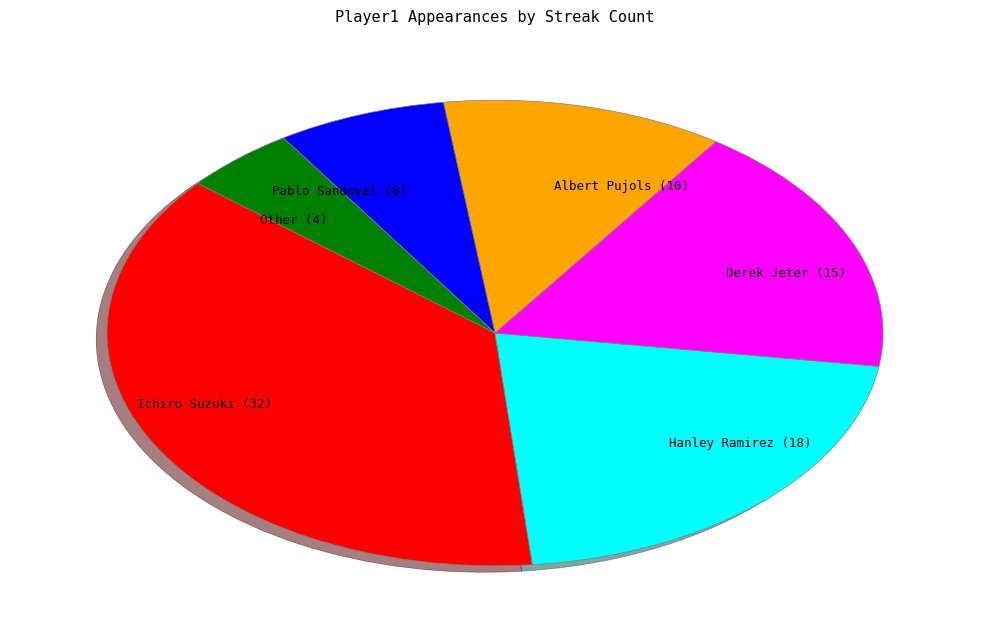

What is the ratio of the value at Ichiro Suzuki (32) to the value at Derek Jeter (15)?

2.1